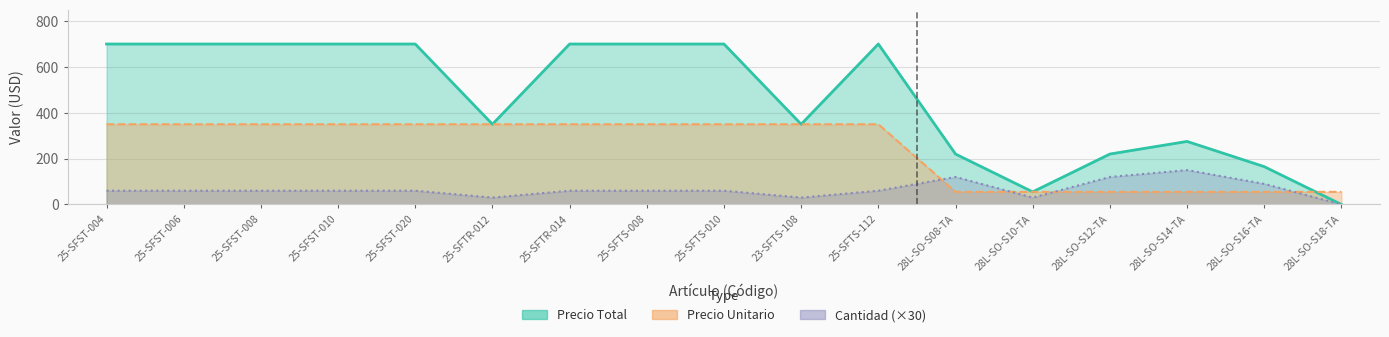

What is the difference between the maximum and minimum values in the Precio Total series?

700